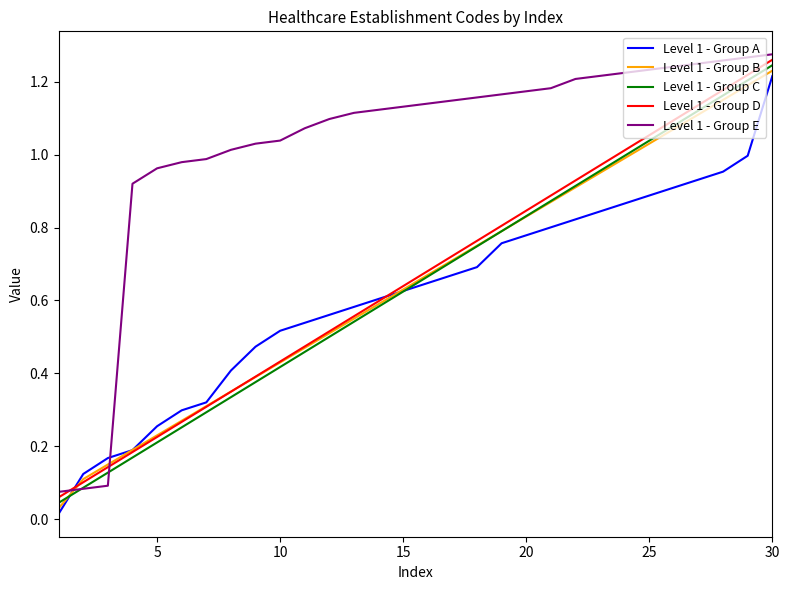

True or false: Level 1 - Group C and Level 1 - Group D cross at least once.

False